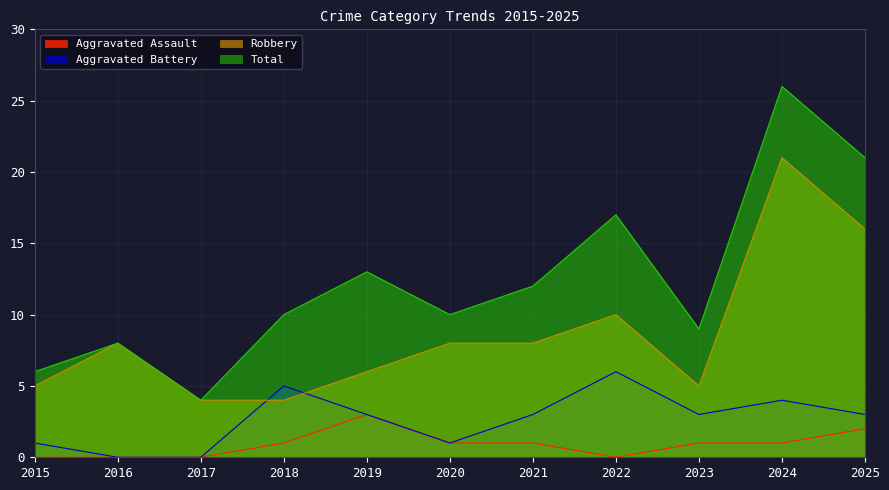

What is the sum of the Aggravated Battery values at 2020 and 2021?

4